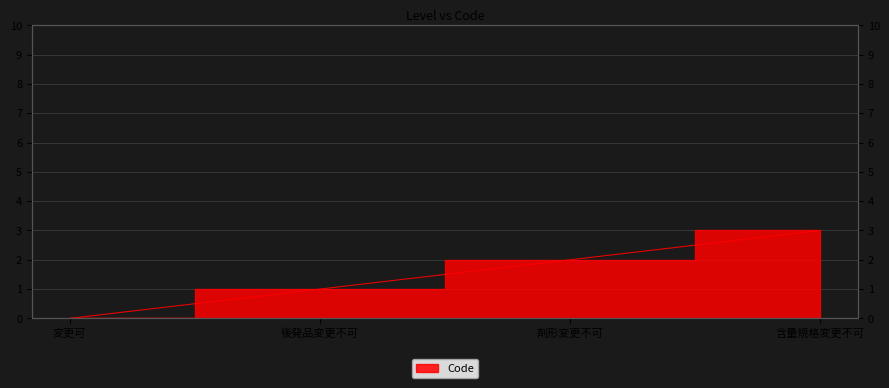

What position from the left is 剤形変更不可?

3